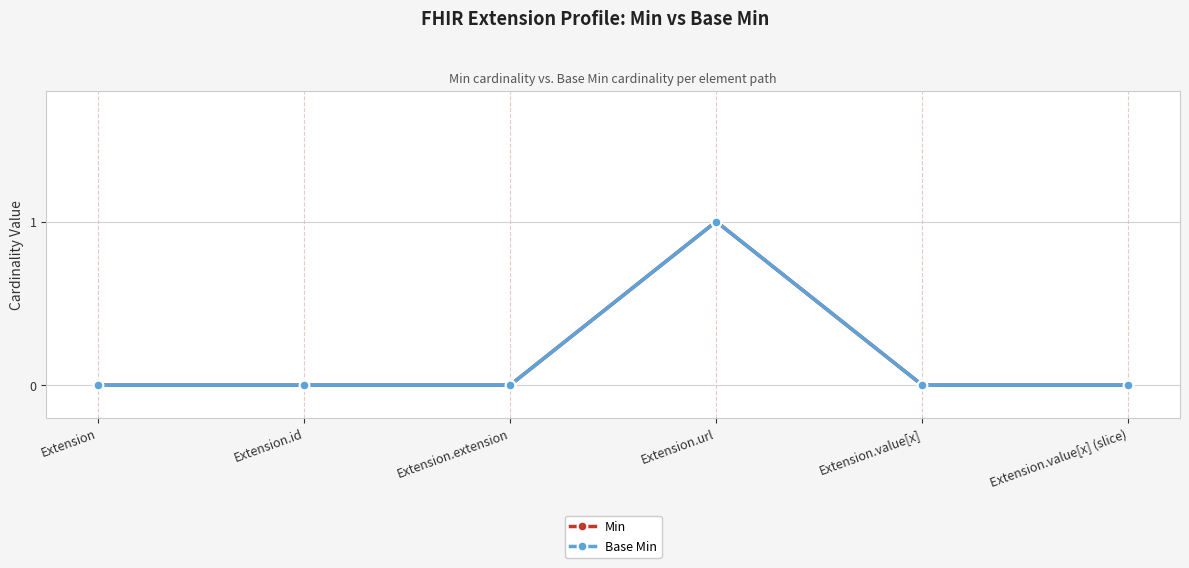

Reading left to right, extract all data points from this chart.

Min: 0	0	0	1	0	0
Base Min: 0	0	0	1	0	0